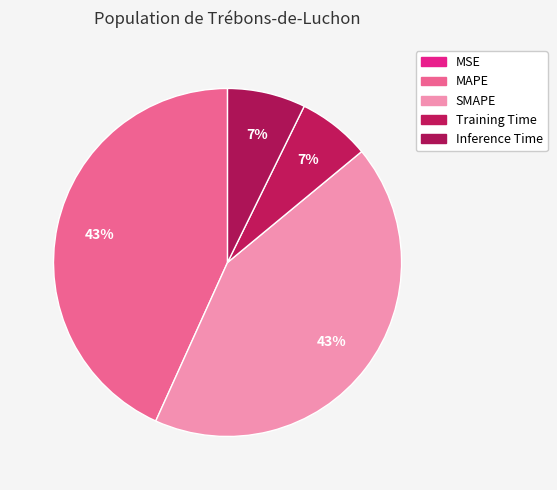

Which slice is the largest?

MAPE